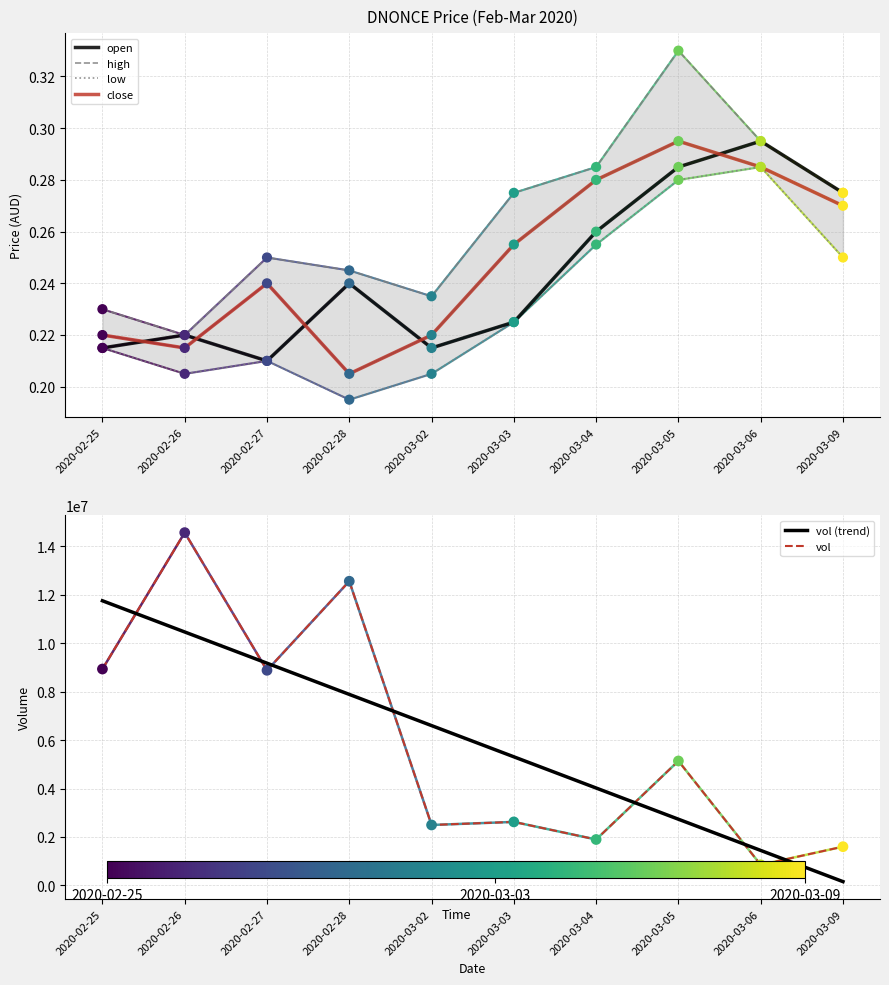

What are all the series names shown in the legend?

open, high, low, close, vol (trend), vol